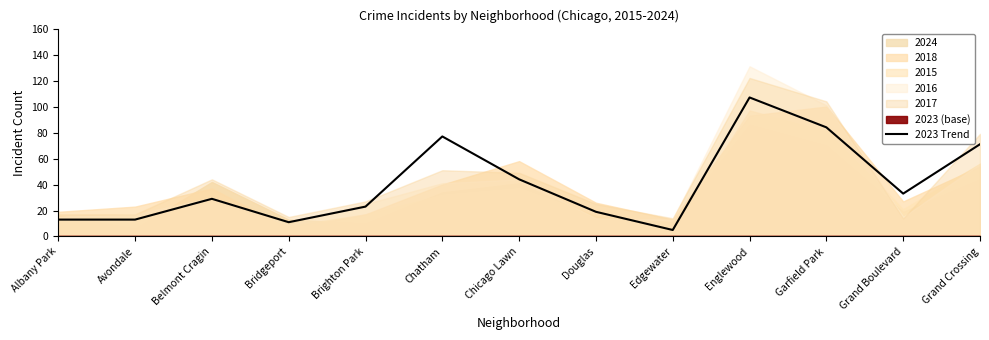

What is the value of the 12th point from the left?

33